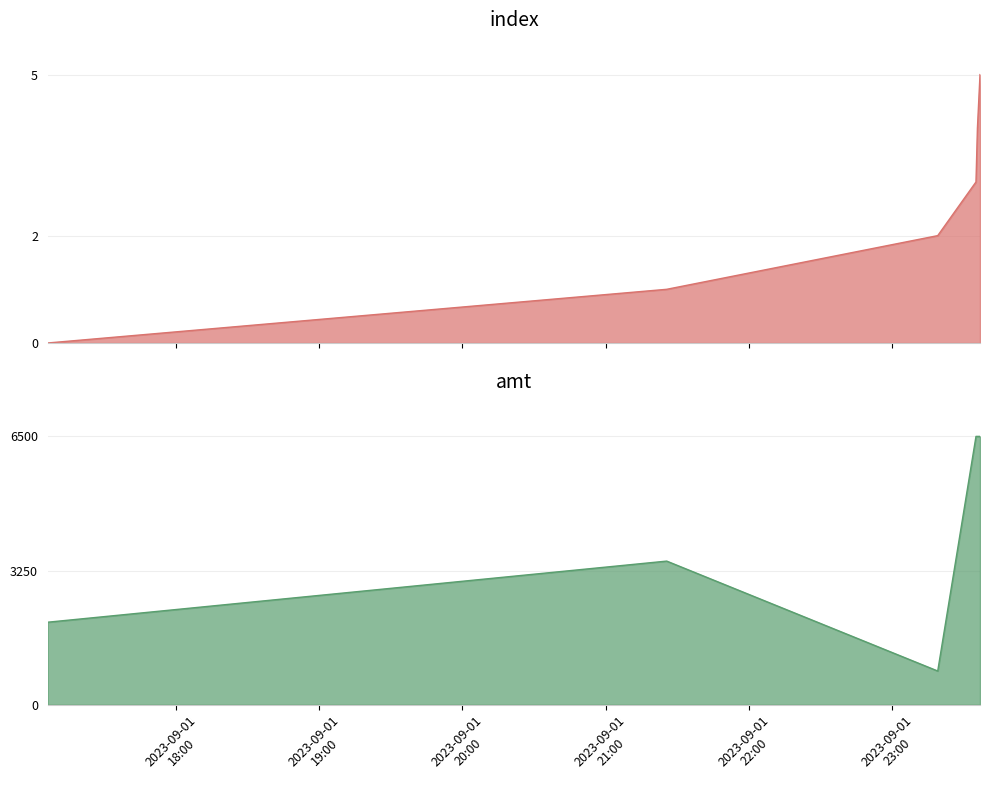

True or false: amt has a value of 683 at 2023-09-01 17:06:15.

False